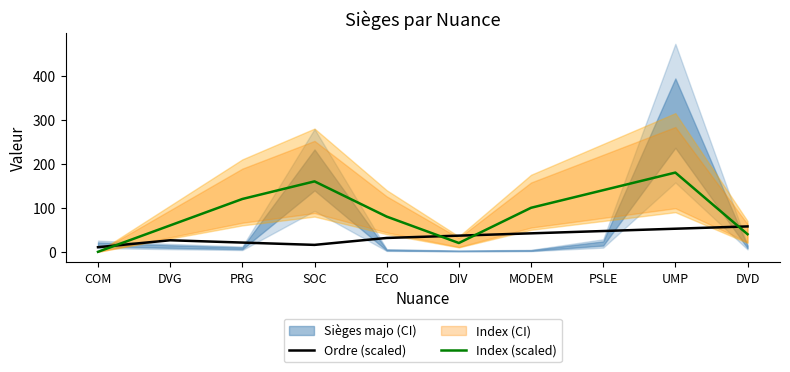

How many lines are shown in the chart?

2